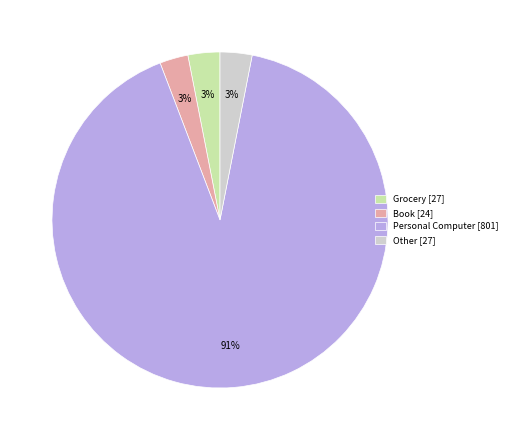

Is there a majority slice in this chart?

Yes